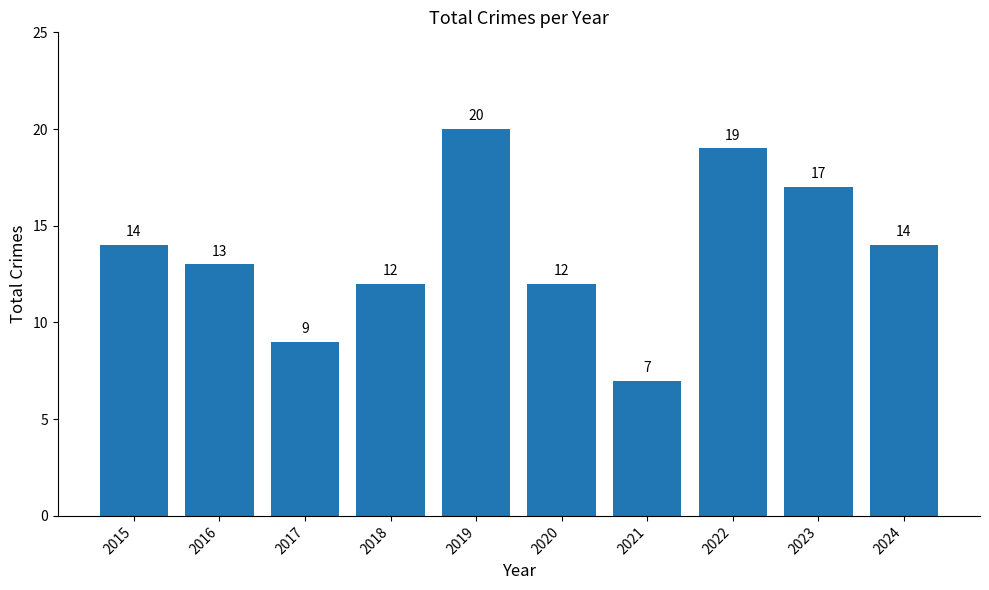

At which label is the value closest to 13?

2016